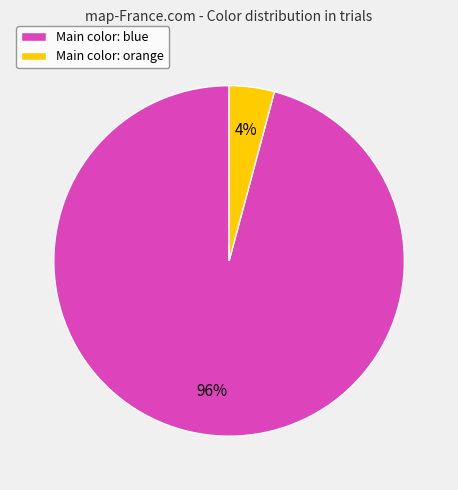

To the nearest percent, what is the combined percentage of Main color: blue and Main color: orange?

100%